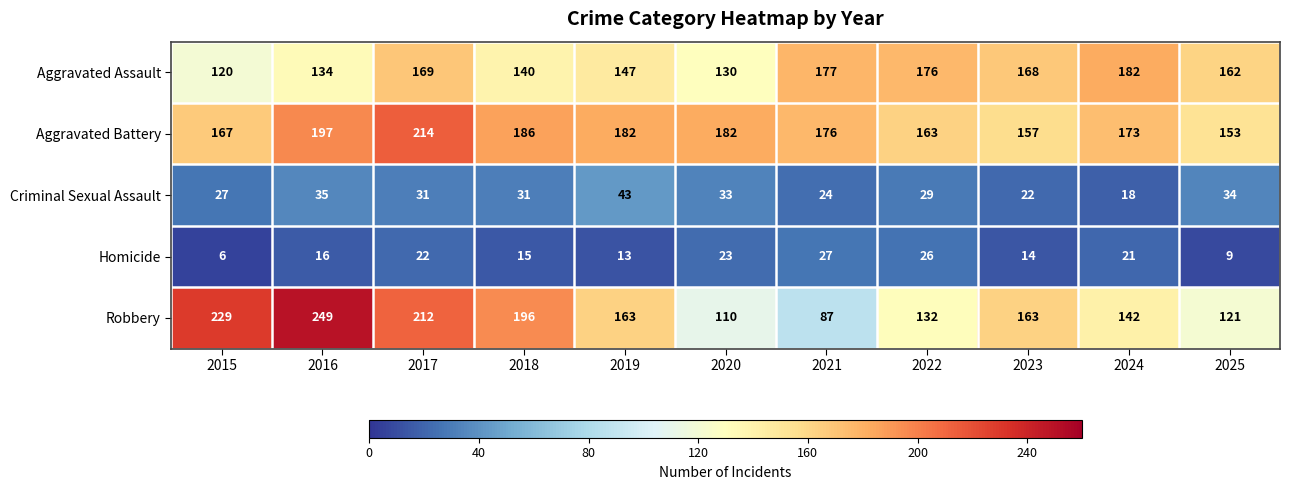

Which series changed the most between 2020 and 2022?

Aggravated Assault